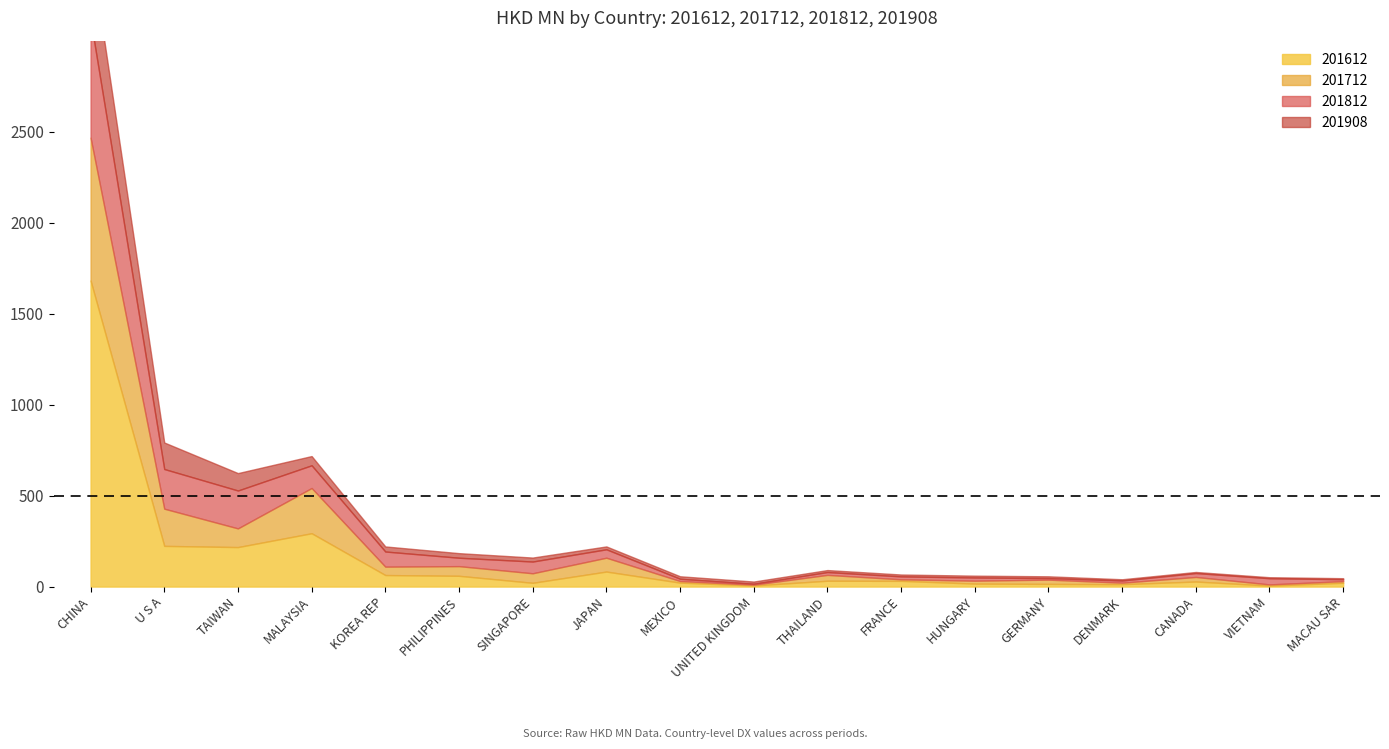

True or false: 201612 has a value of 181.9 at MALAYSIA.

False